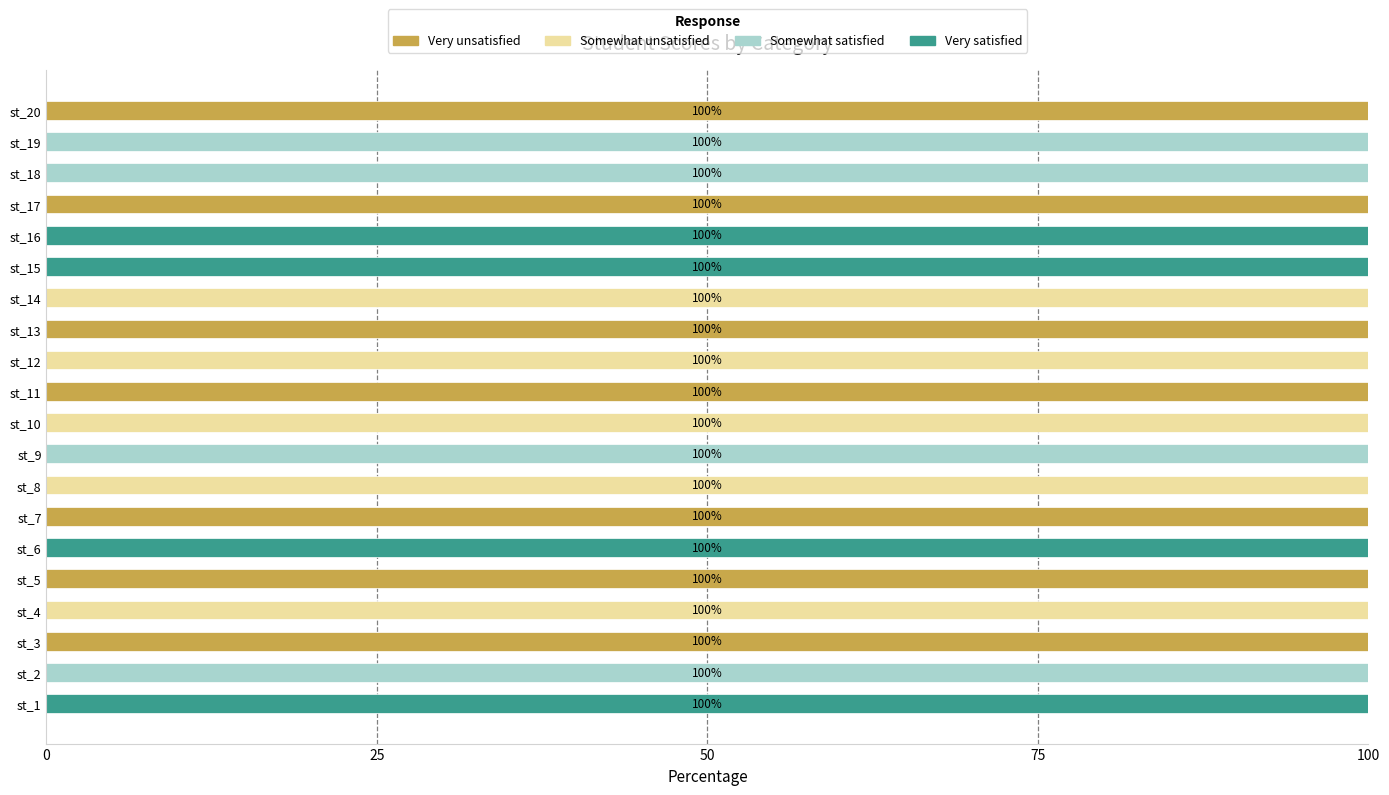

Is it true that Very unsatisfied equals -47 at st_19?

False